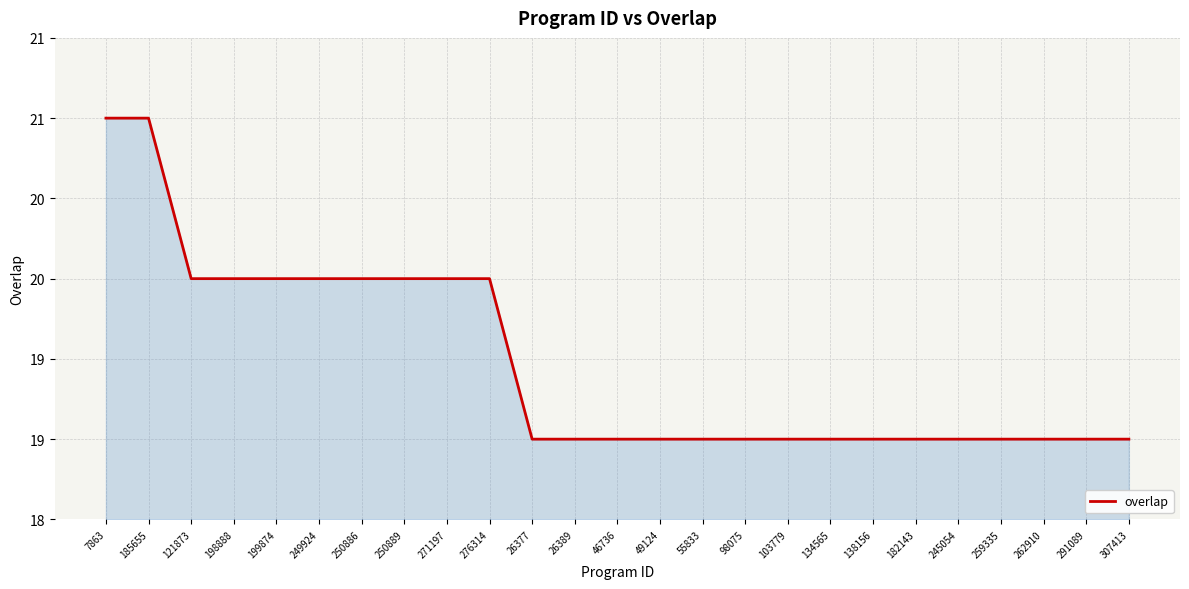

What is the average value?

19